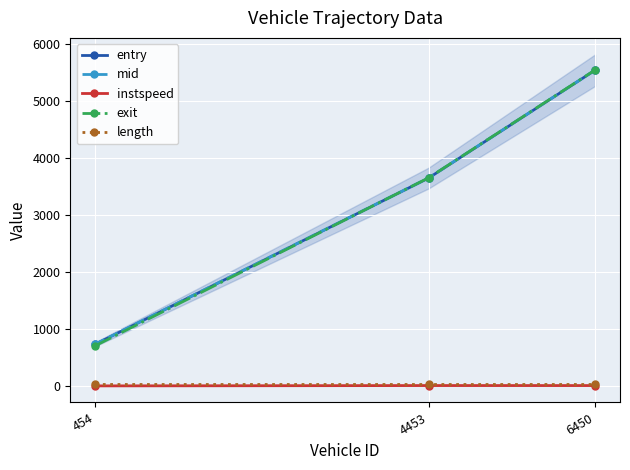

Rank the series by their maximum value, from highest to lowest.

exit, mid, entry, length, instspeed